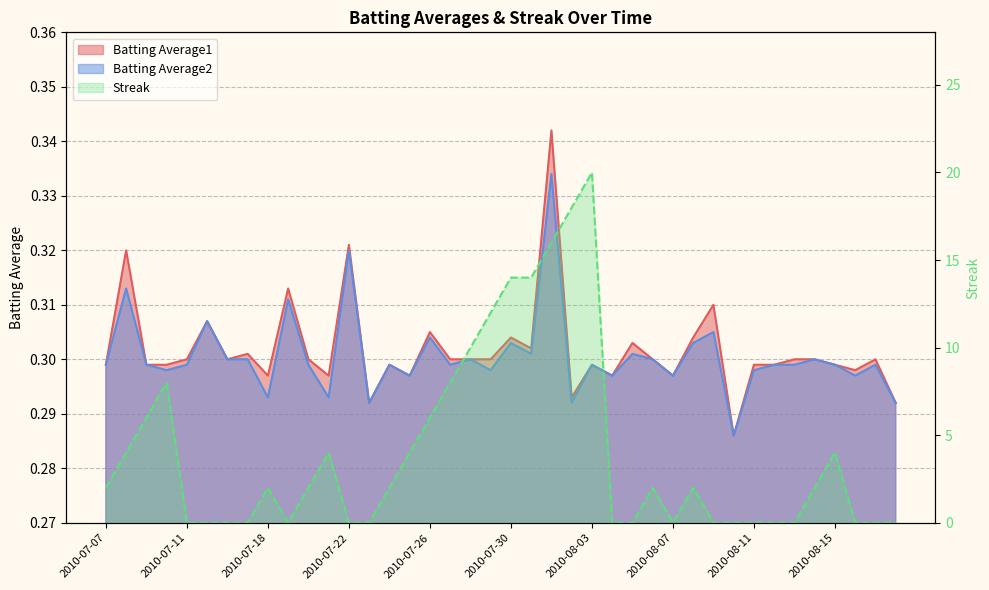

True or false: Batting Average1 has more than 1 interior local peaks.

True